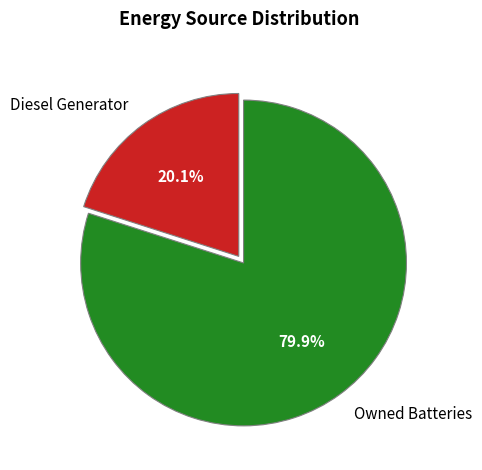

True or false: Diesel Generator accounts for 13% of the total.

False